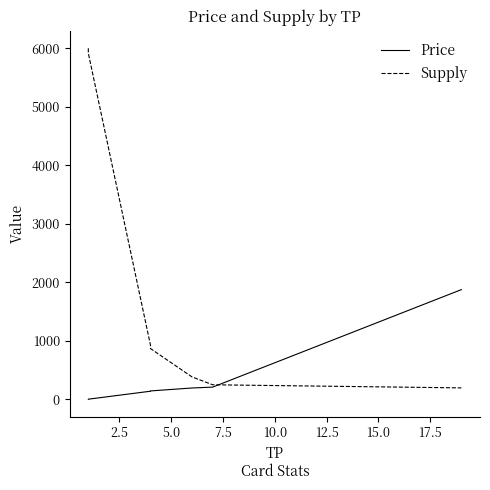

Is the value of Supply at 12.5 greater than the value of Price at 7.5?

Yes